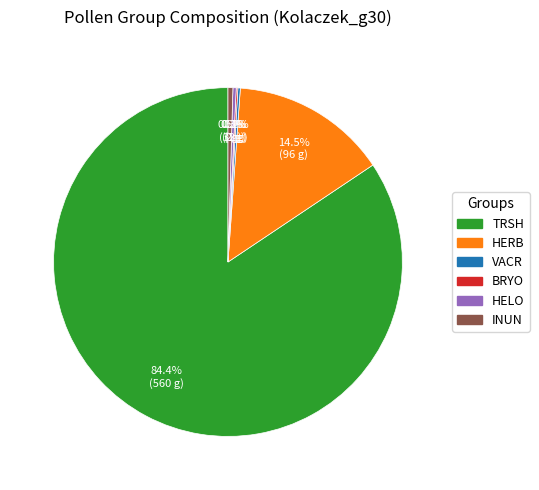

Which category has the biggest portion of the pie?

TRSH